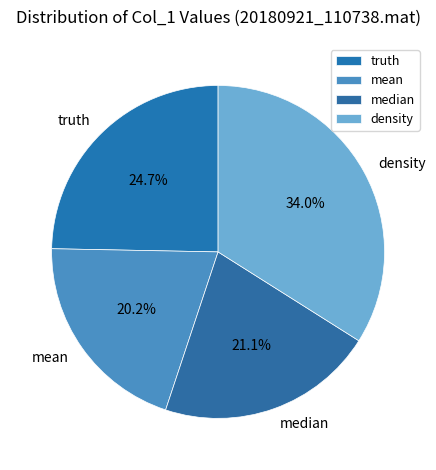

Is there a majority slice in this chart?

No